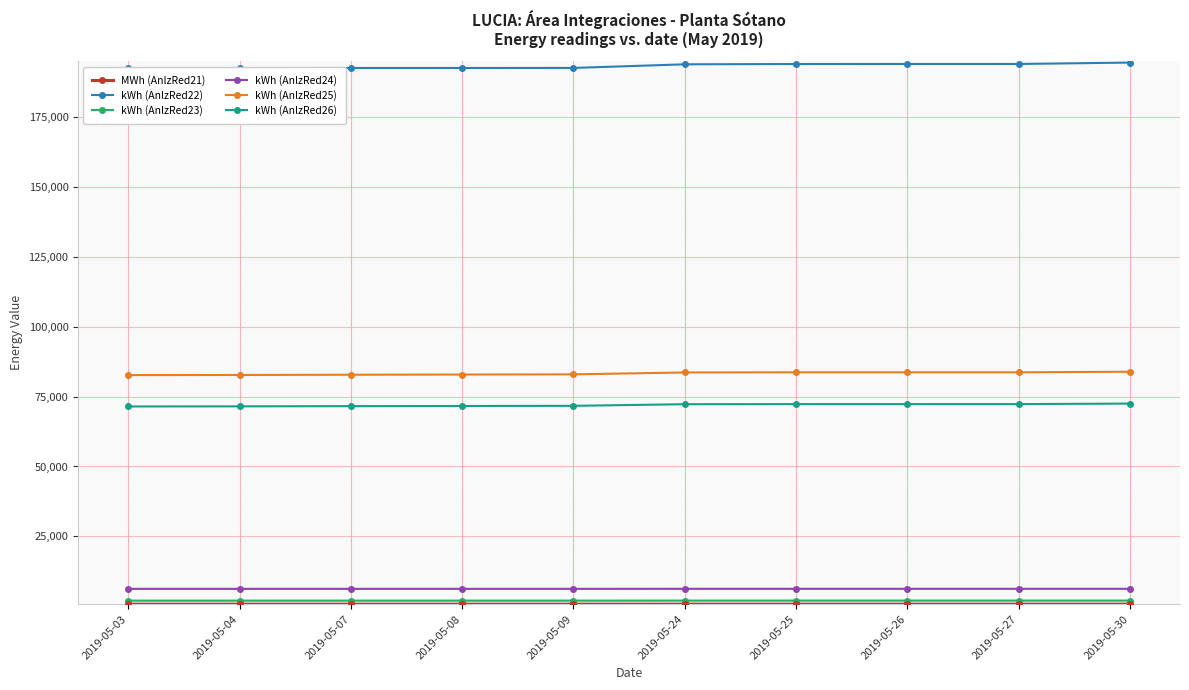

At which label is kWh (AnlzRed25) closest to 83288?

2019-05-09